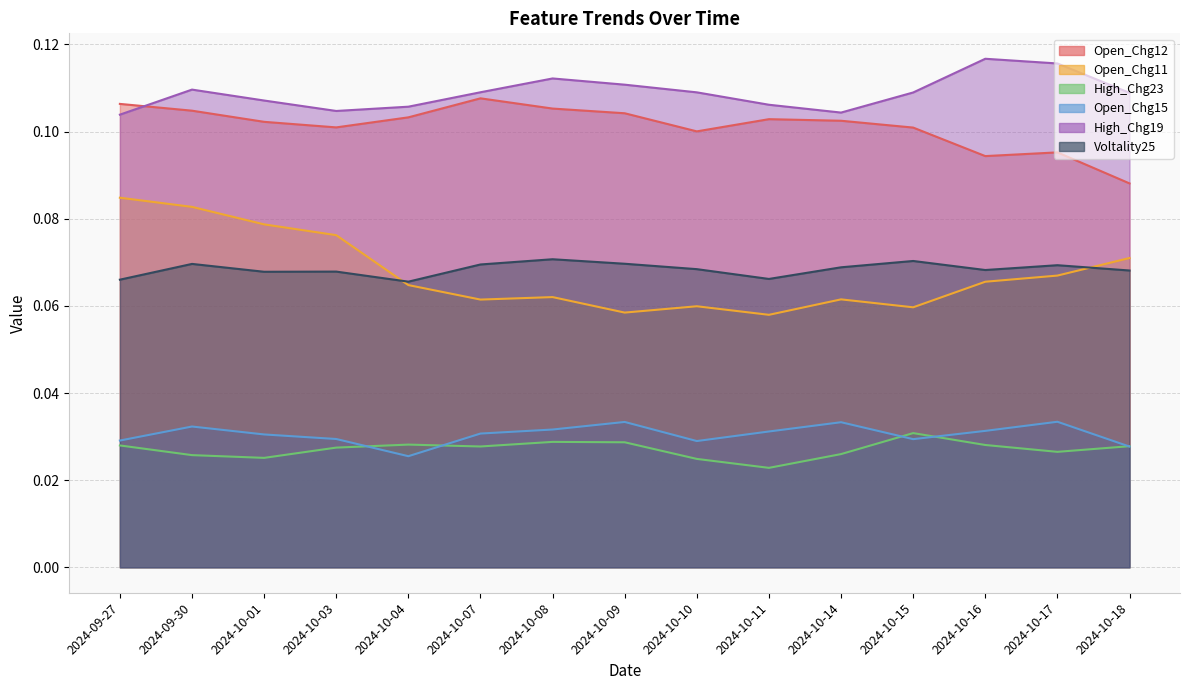

How many interior local peaks does the Open_Chg12 series have?

3